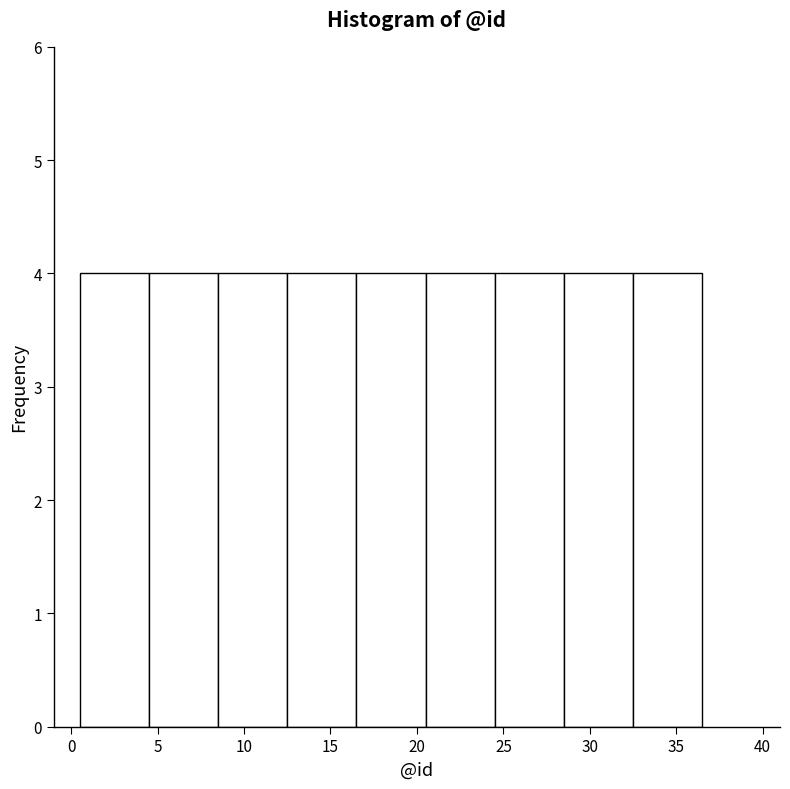

How tall is the bar that spans 8.5 to 12.5 on the x-axis? The values are not printed on the chart, so give them approximately, as read against the axis.

4